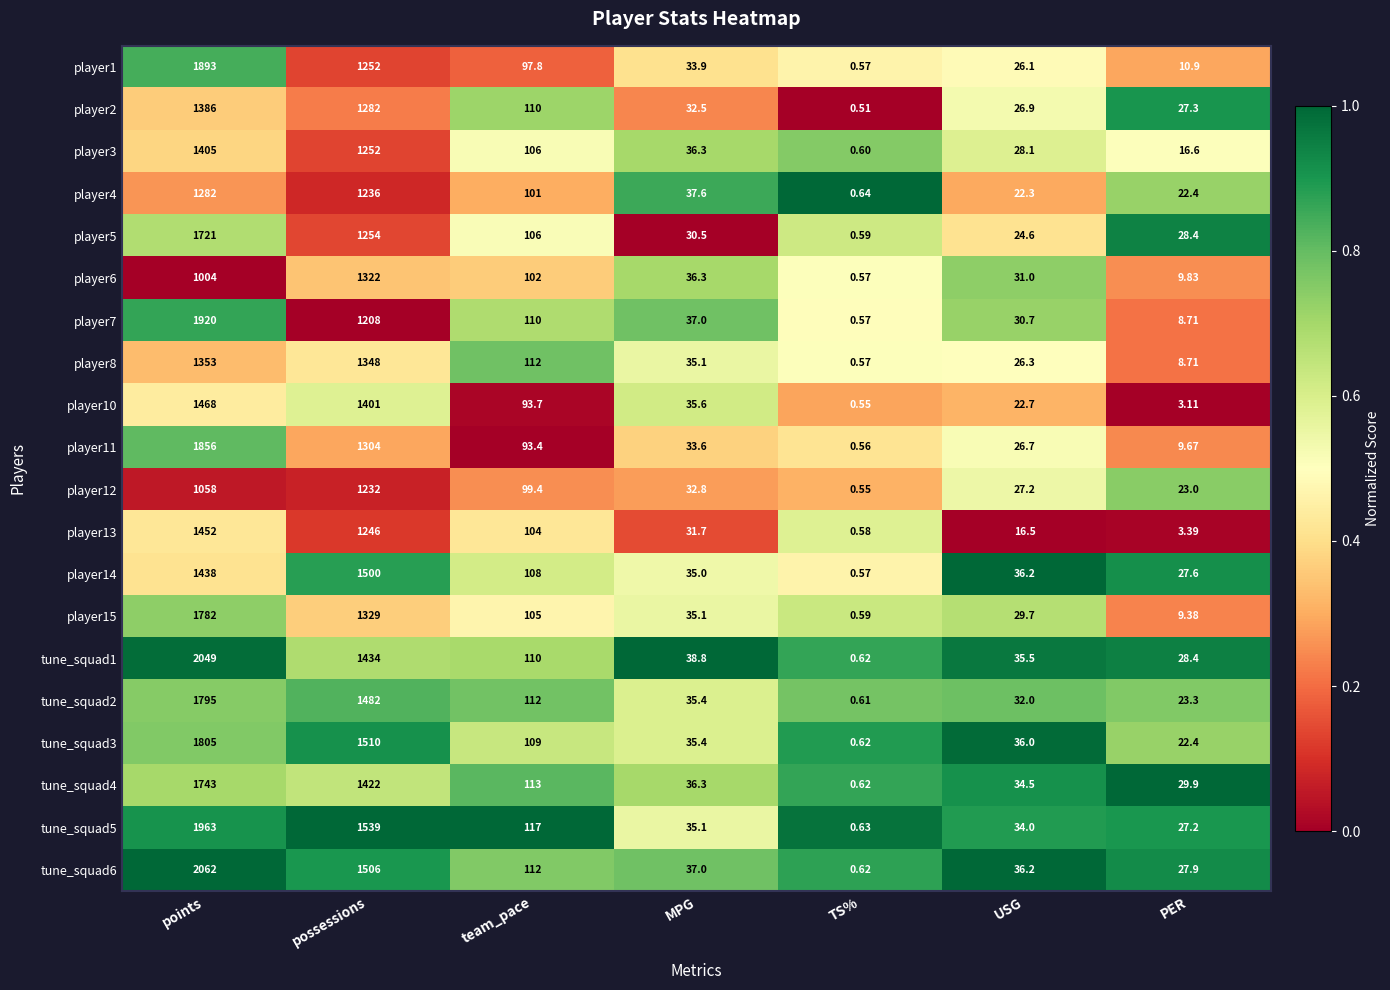

List the labels in order of tune_squad4 value, largest first.

points, possessions, team_pace, MPG, USG, PER, TS%